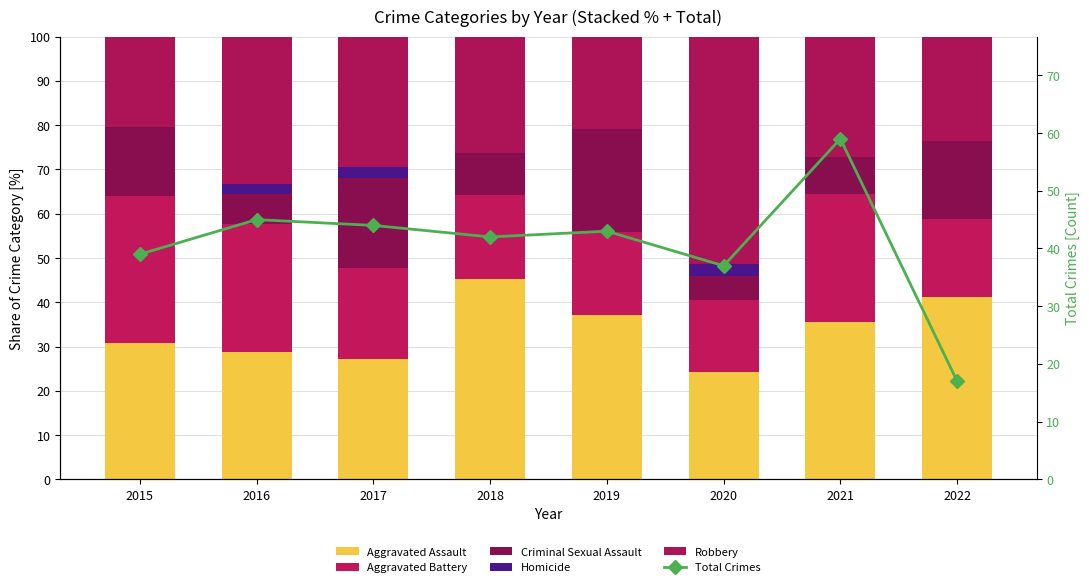

List the series in order of their peak value, highest first.

Total Crimes, Robbery, Aggravated Assault, Aggravated Battery, Criminal Sexual Assault, Homicide